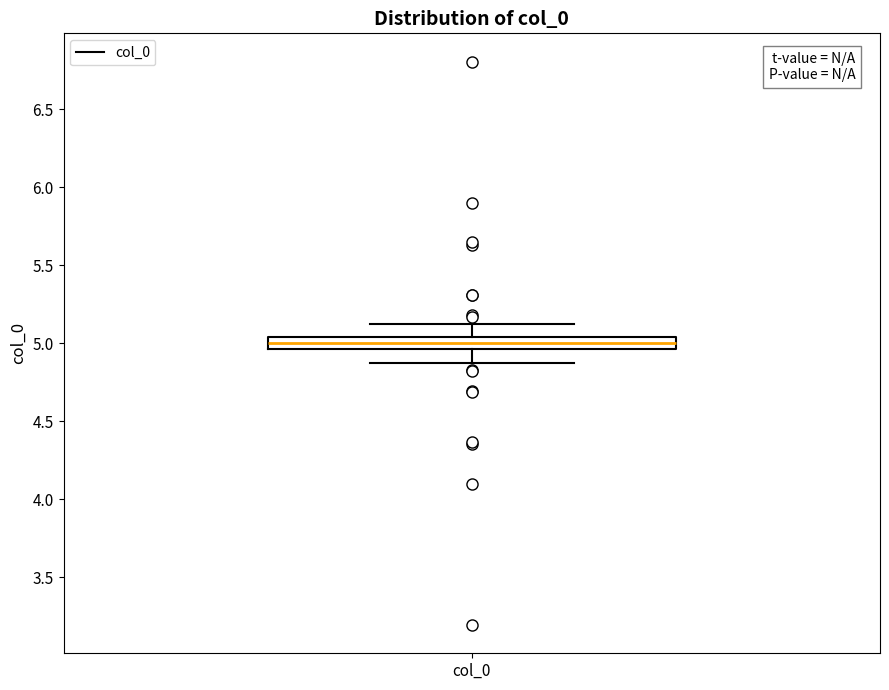

Where does the upper whisker of the box for col_0 end on the y-axis? The values are not printed on the chart, so give them approximately, as read against the axis.

5.15